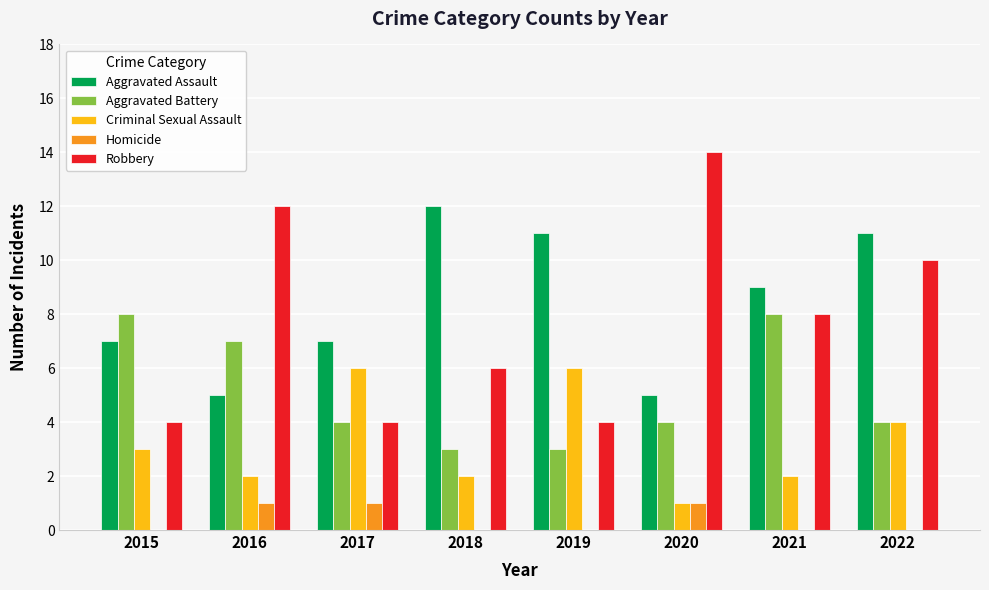

Which series has the widest spread of values?

Robbery